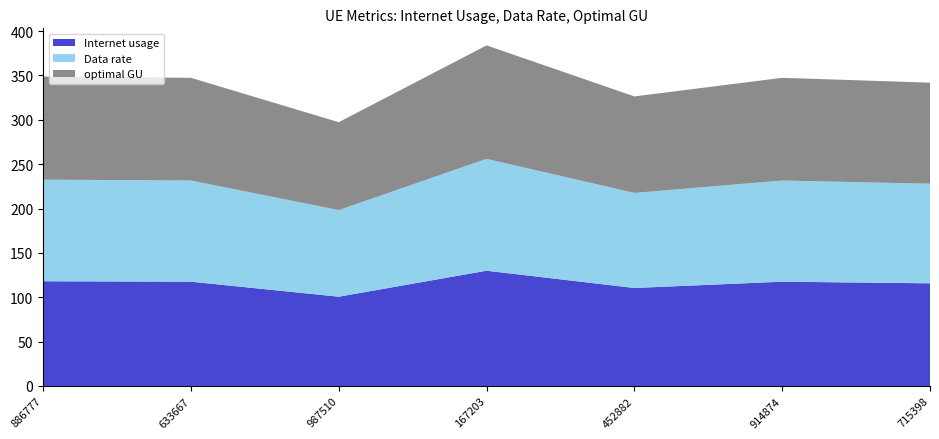

Reading left to right, extract all data points from this chart.

Internet usage: 118.0	117.5	100.6	129.9	110.4	117.5	115.7
Data rate: 114.5	114.0	97.6	126.0	107.1	114.0	112.2
optimal GU: 116.2	115.8	99.1	127.9	108.8	115.8	113.9